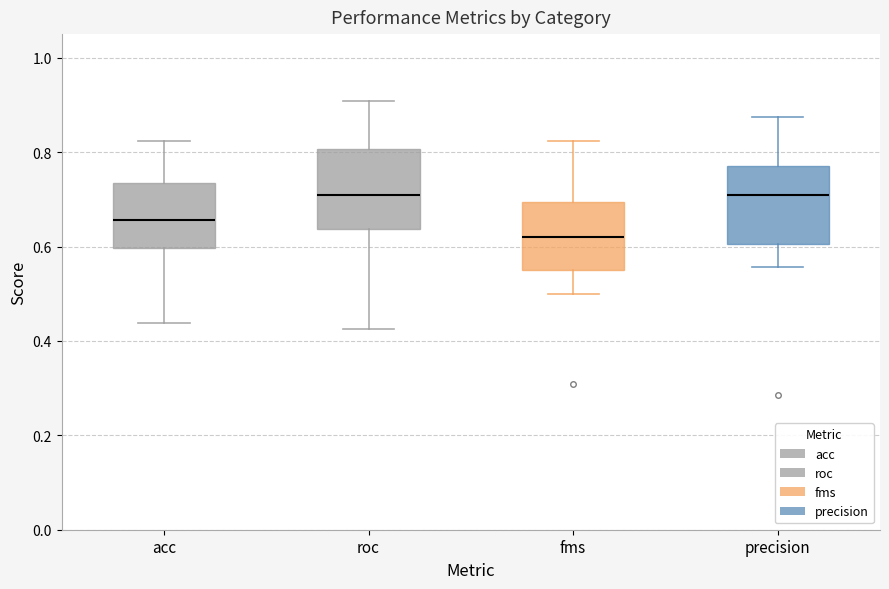

Reading left to right, read every box against the y-axis: the position of its median line, the range the box covers, and the ends of its whiskers. The values are not printed on the chart, so give them approximately, as read against the axis.

acc: median 0.66, box 0.60 to 0.74, whiskers 0.44 to 0.82
roc: median 0.70, box 0.64 to 0.80, whiskers 0.42 to 0.90
fms: median 0.62, box 0.56 to 0.70, whiskers 0.50 to 0.82
precision: median 0.70, box 0.60 to 0.78, whiskers 0.56 to 0.88